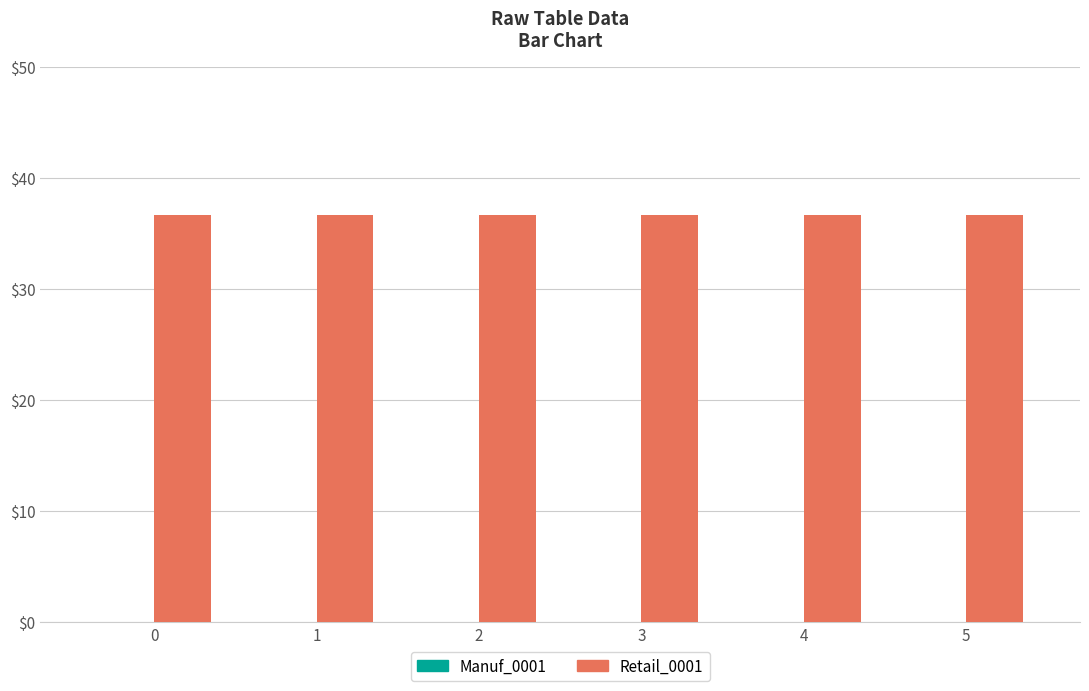

List the series in order of their peak value, highest first.

Retail_0001, Manuf_0001